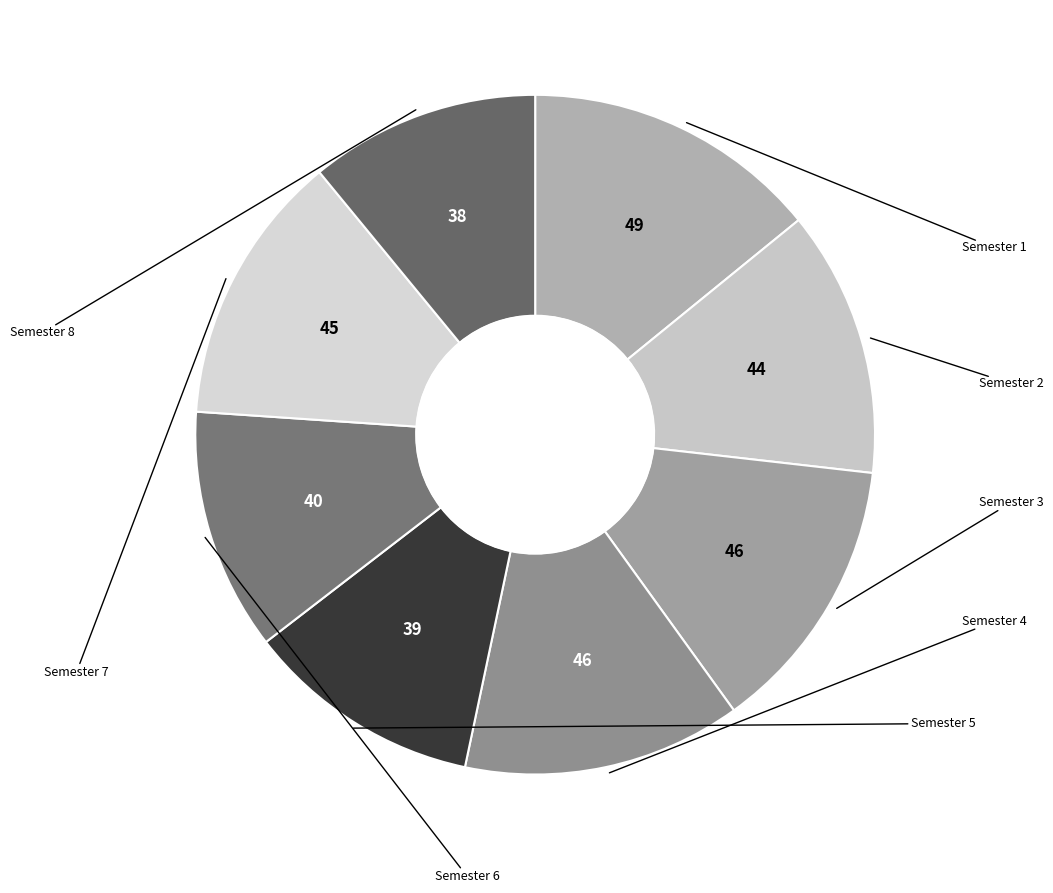

How many segments does this pie chart have?

8